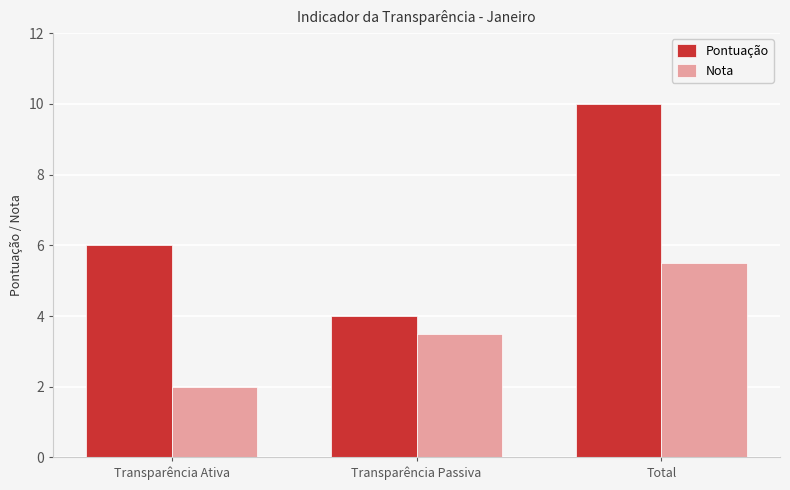

At which label is Pontuação closest to 7?

Transparência Ativa